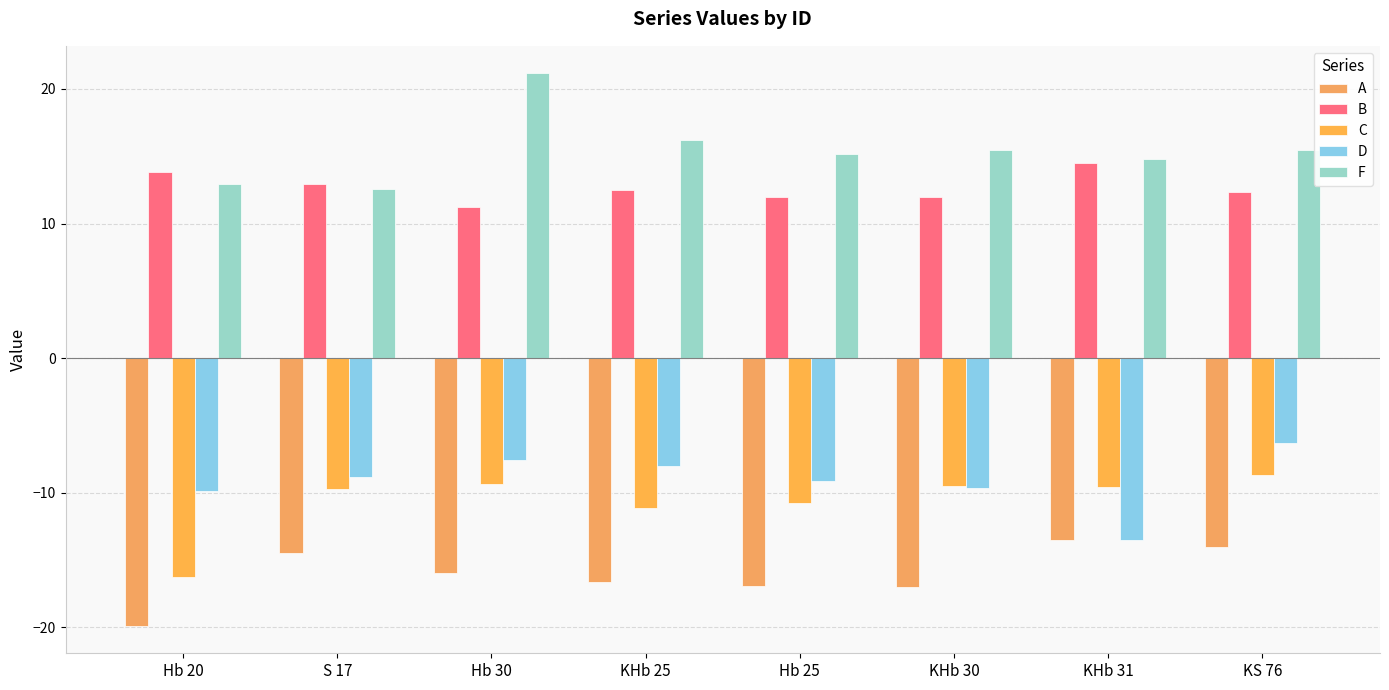

How many groups of bars are there?

8